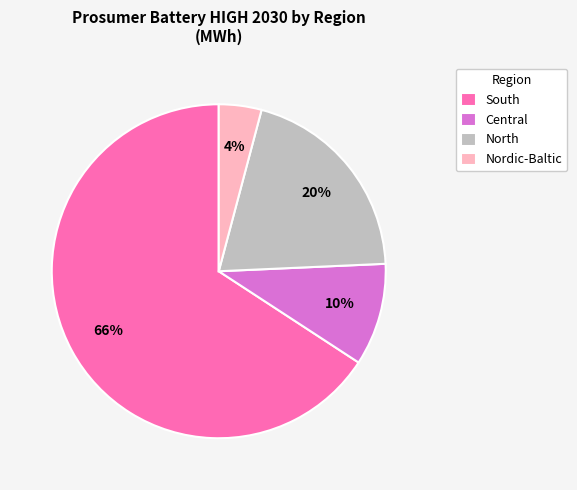

What is the smallest slice in the pie chart?

Nordic-Baltic